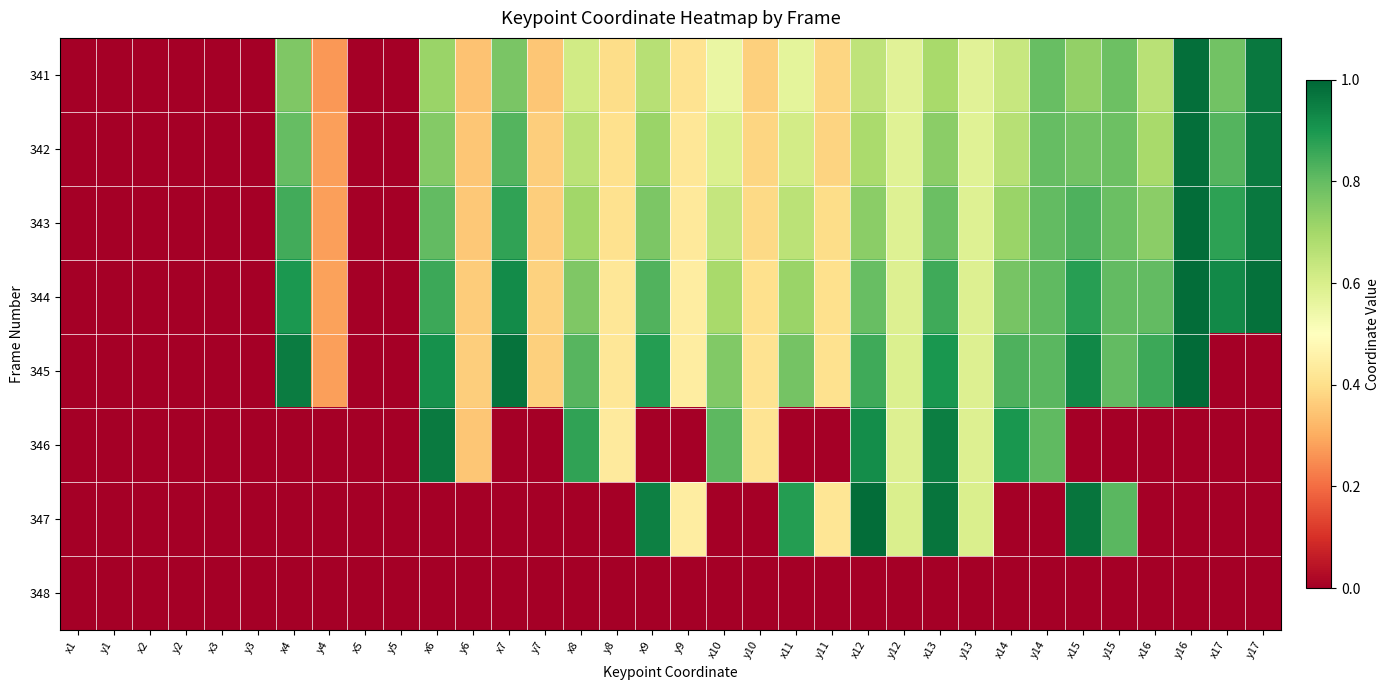

At x7, list the series in order from largest to smallest.

345, 344, 343, 342, 341, 346, 347, 348